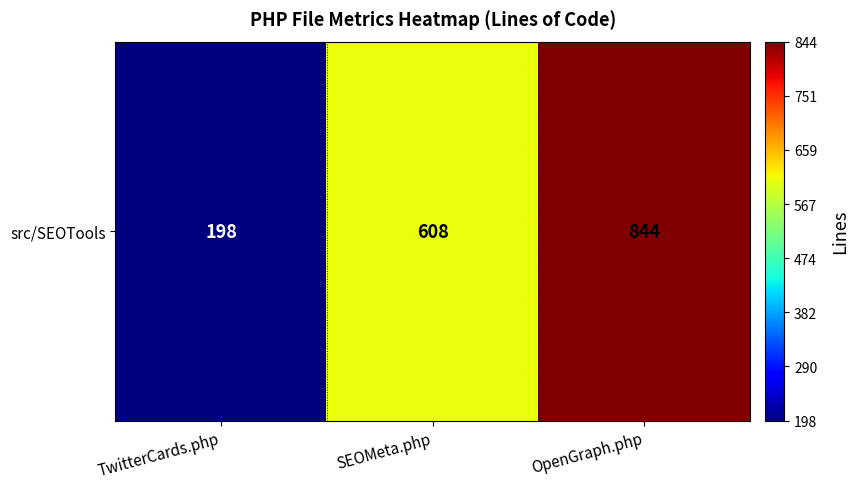

What is the difference between the maximum and minimum values?

646